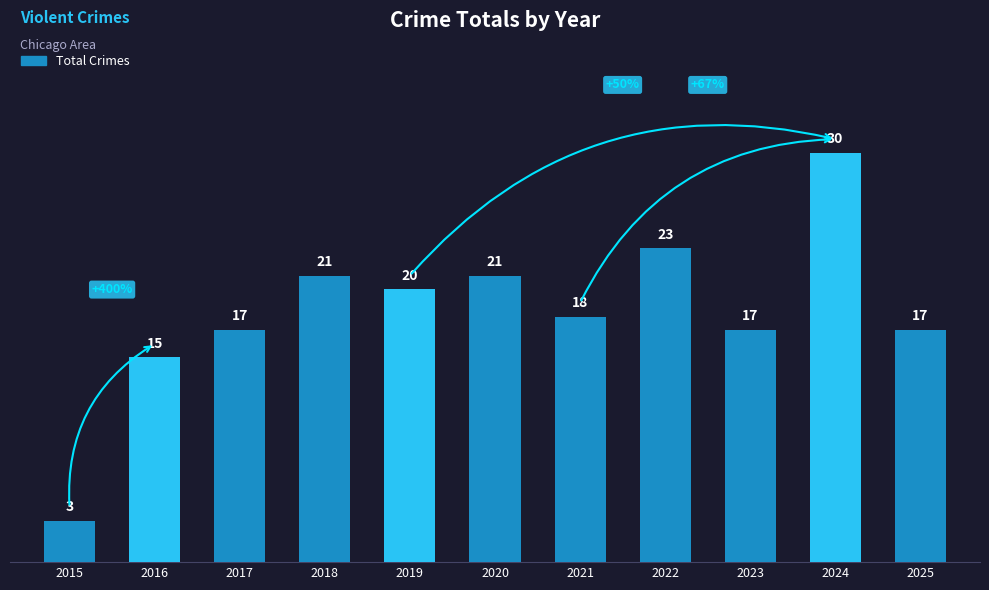

Does the chart contain stacked bars?

No